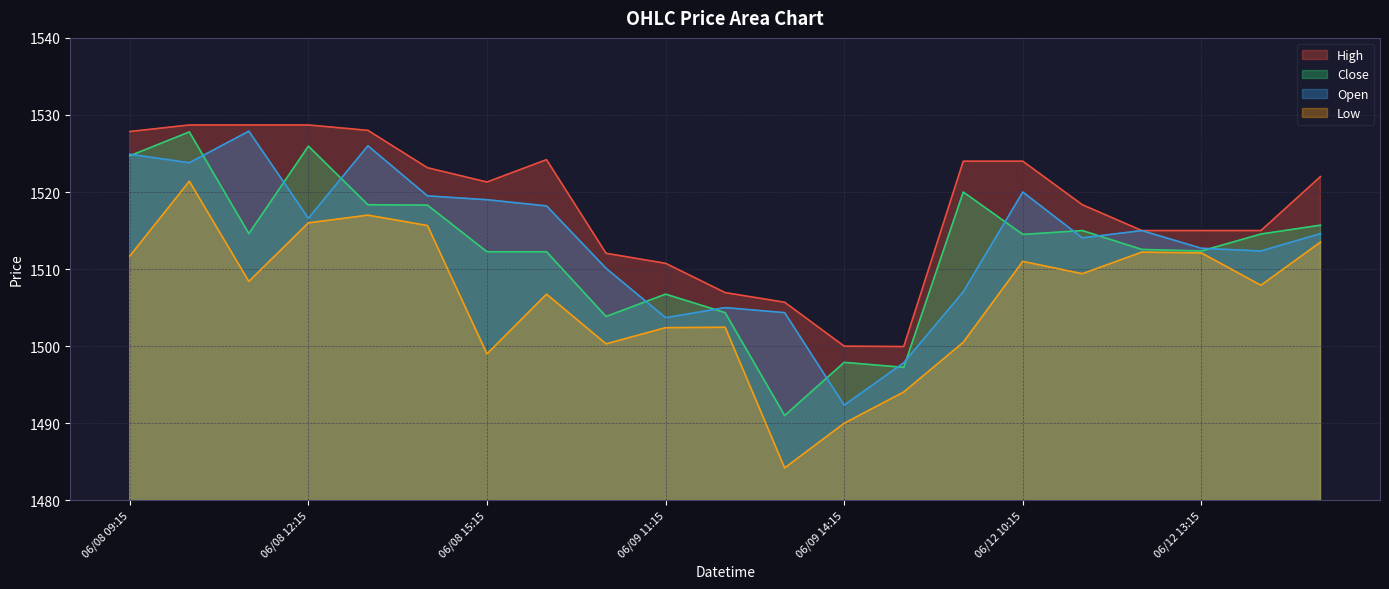

True or false: Close and Open cross at least once.

True